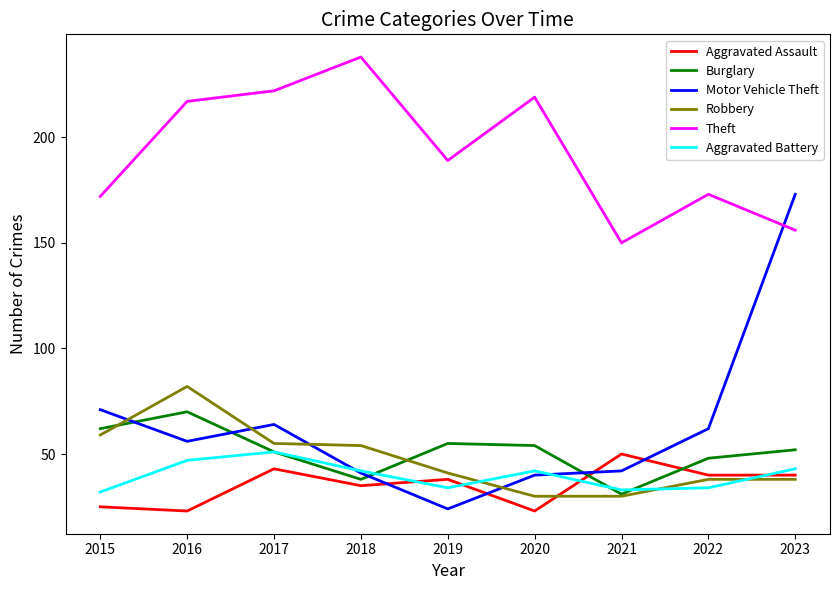

True or false: Theft and Robbery intersect in this chart.

False